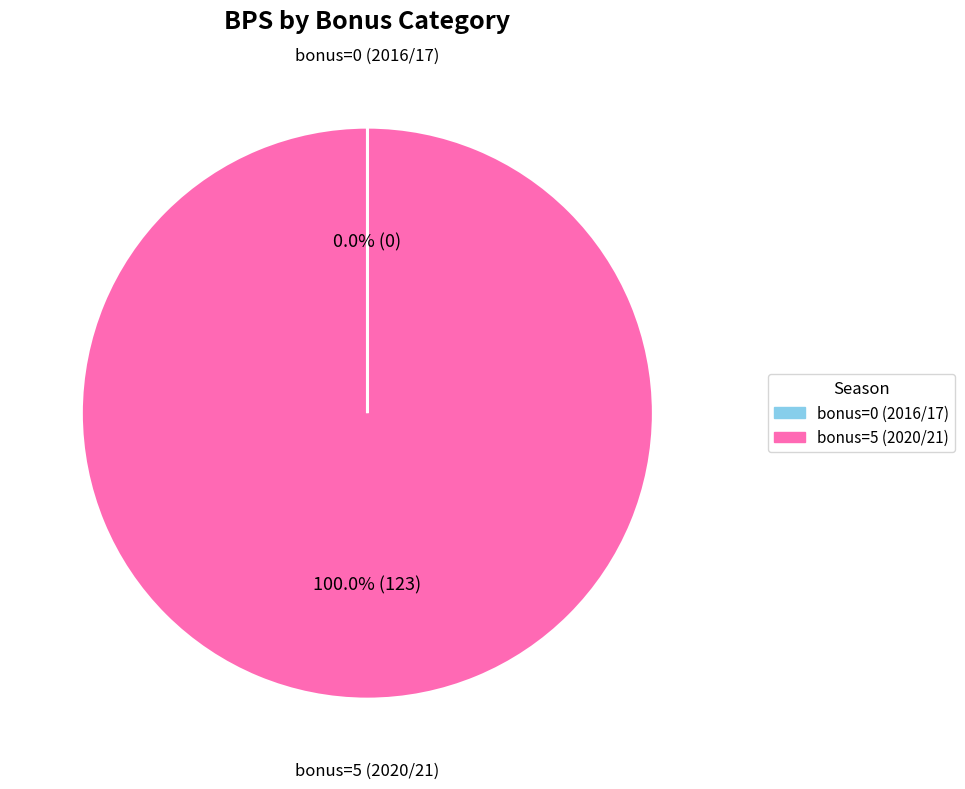

Which category accounts for the majority?

5